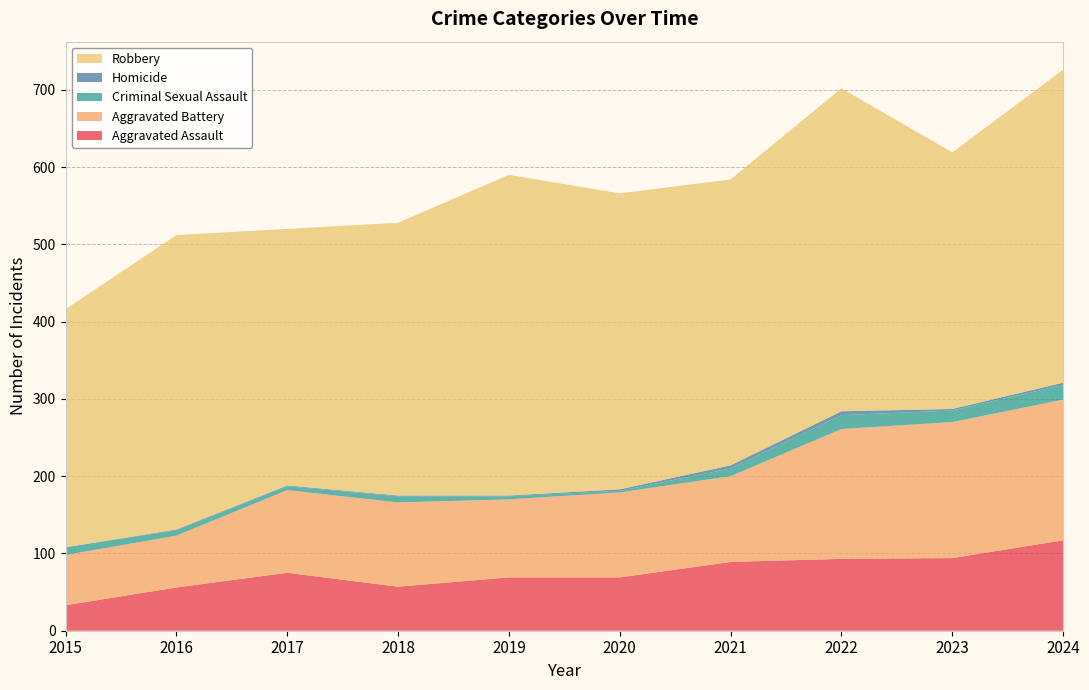

Reading left to right, list all the values displayed in this chart.

Aggravated Assault: 33	56	75	57	69	69	89	93	94	117
Aggravated Battery: 65	67	107	109	101	110	111	168	176	182
Criminal Sexual Assault: 10	7	5	8	4	2	10	18	15	19
Homicide: 0	1	1	1	1	2	4	5	2	3
Robbery: 308	381	332	353	415	383	370	418	332	405